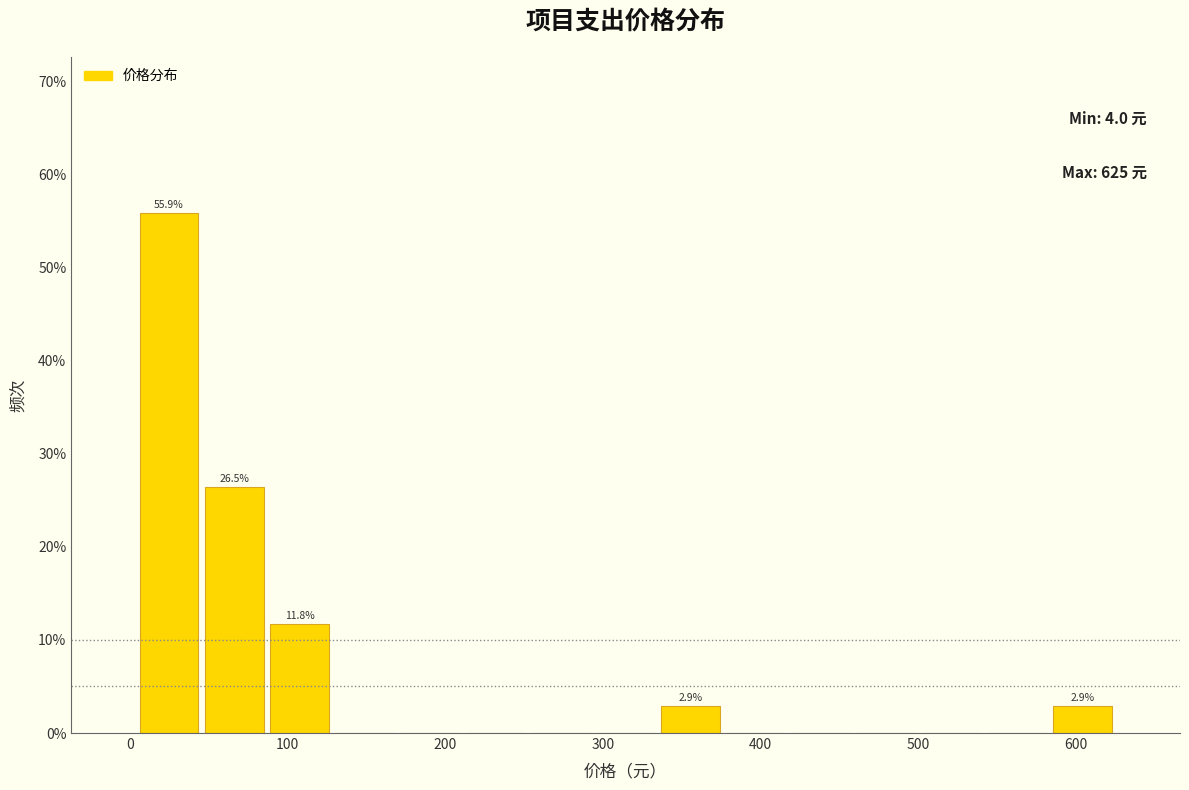

Which range on the x-axis has the tallest bar?

0 to 50